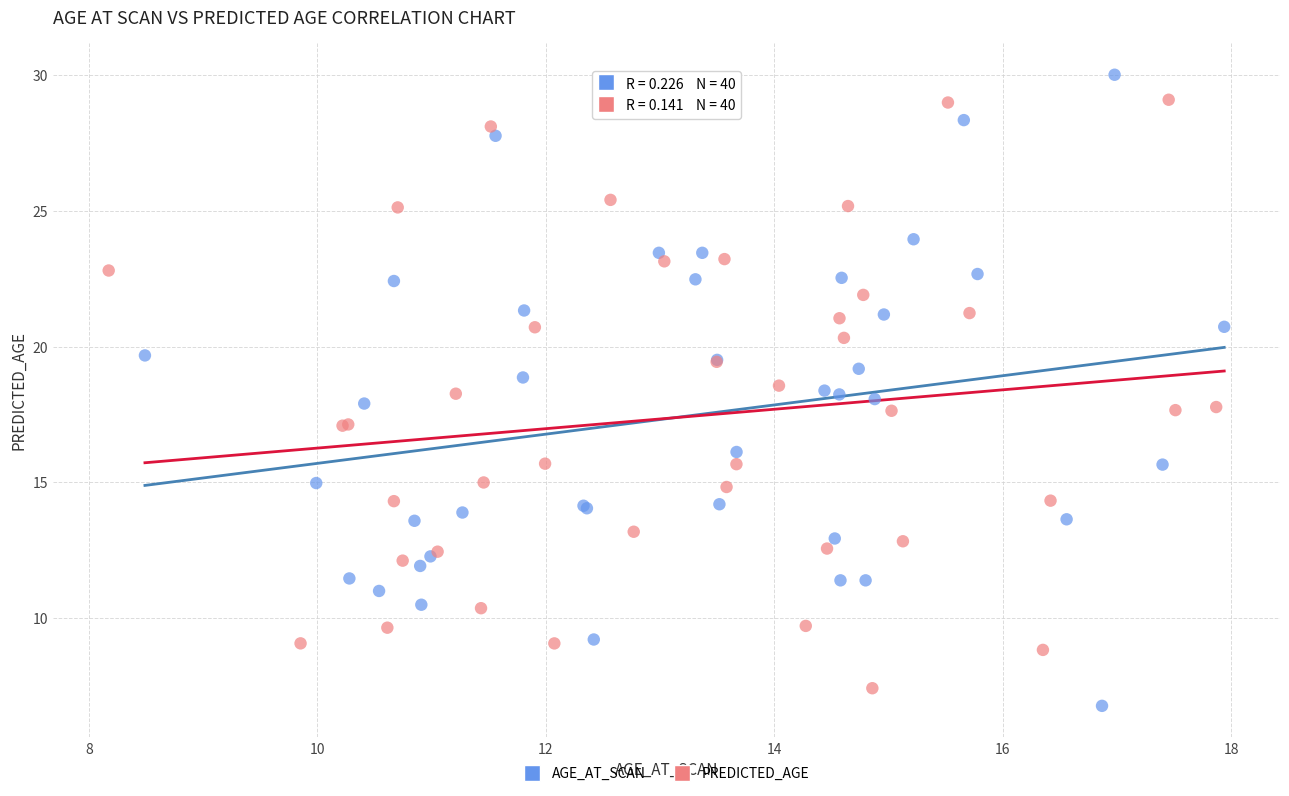

Which series reaches the maximum Y coordinate?

AGE_AT_SCAN